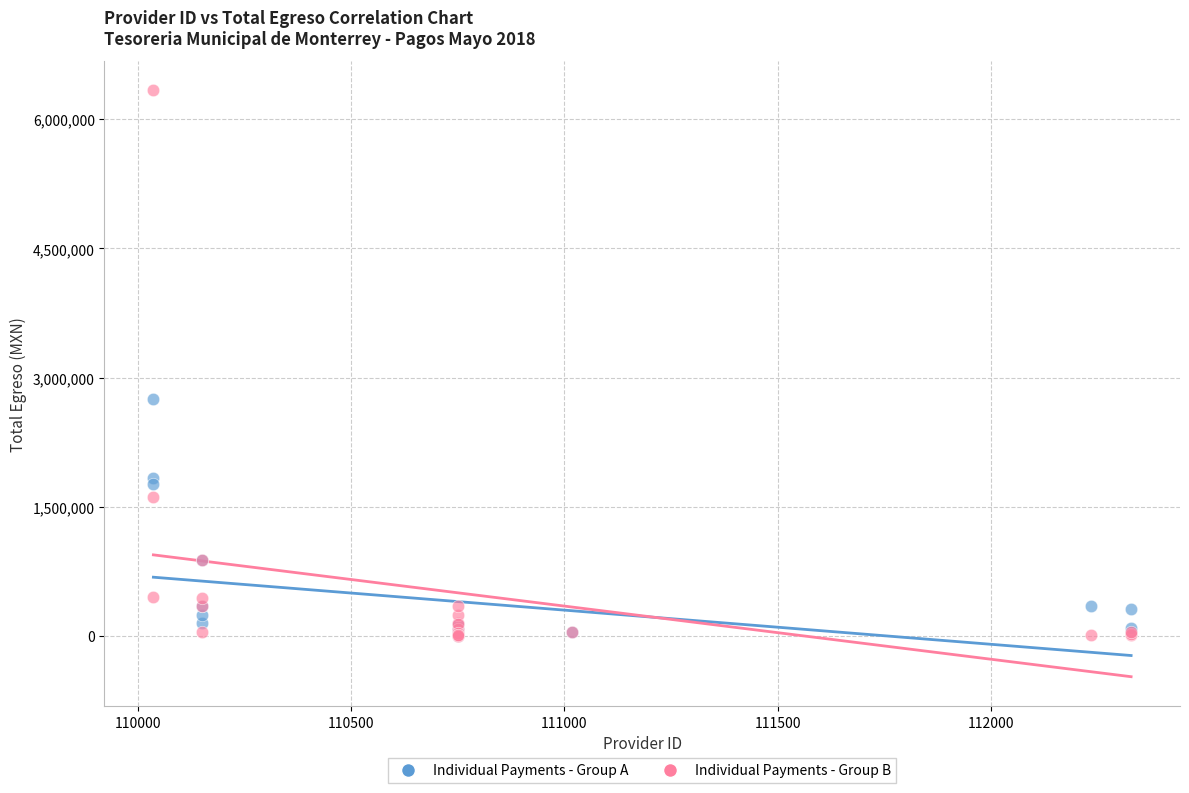

Which series has the widest spread of Y values?

Individual Payments - Group B